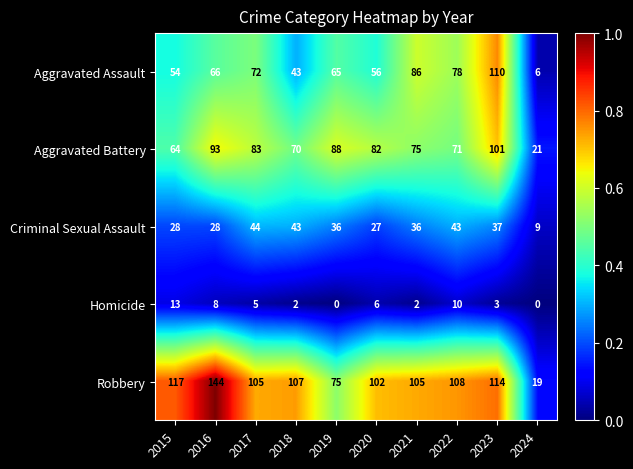

At 2021, list the series in order from smallest to largest.

Homicide, Criminal Sexual Assault, Aggravated Battery, Aggravated Assault, Robbery